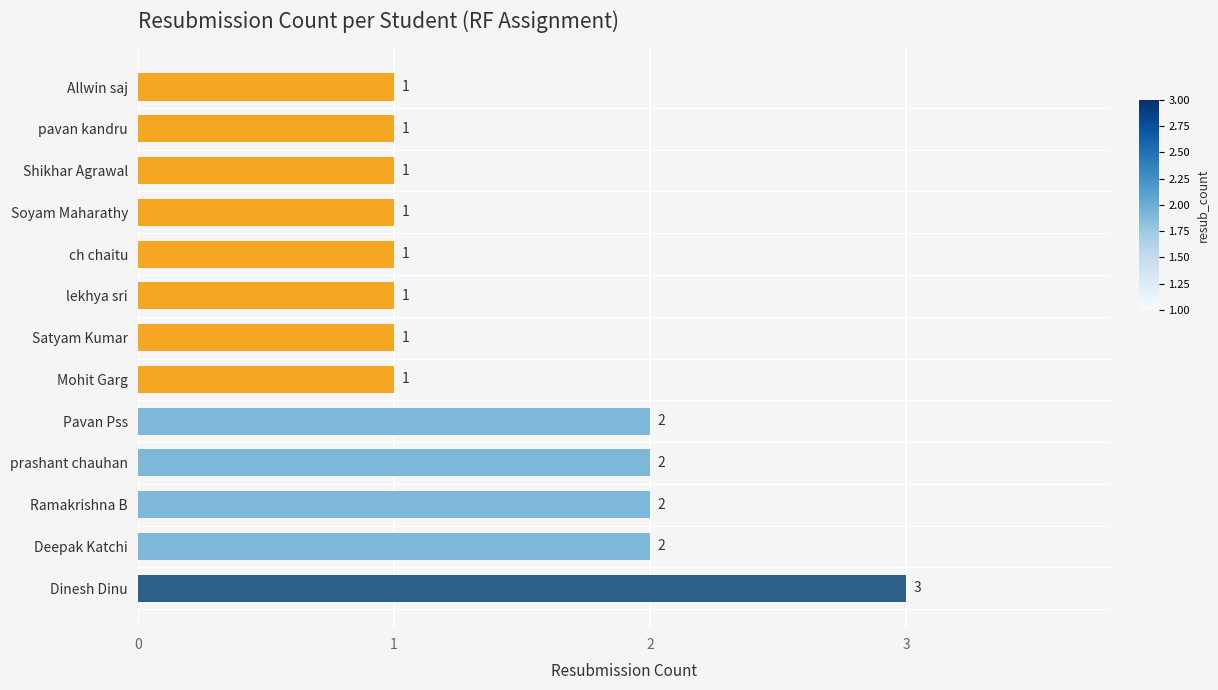

The value at ch chaitu is 1. True or false?

True